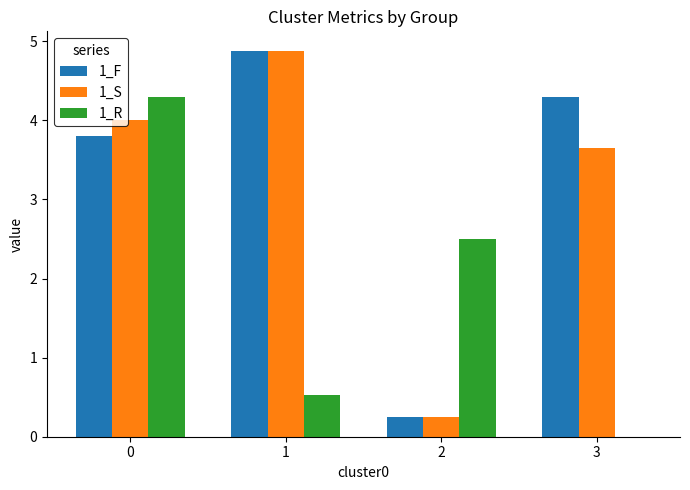

Which series changed the most between 1 and 3?

1_S